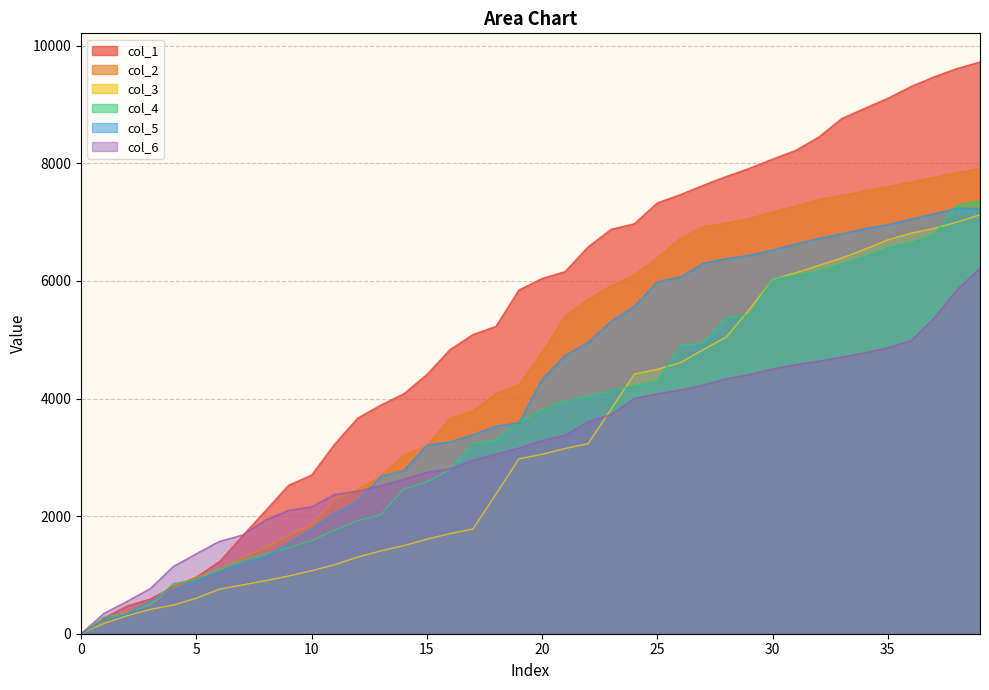

Which series changed the most between 7 and 26?

col_1